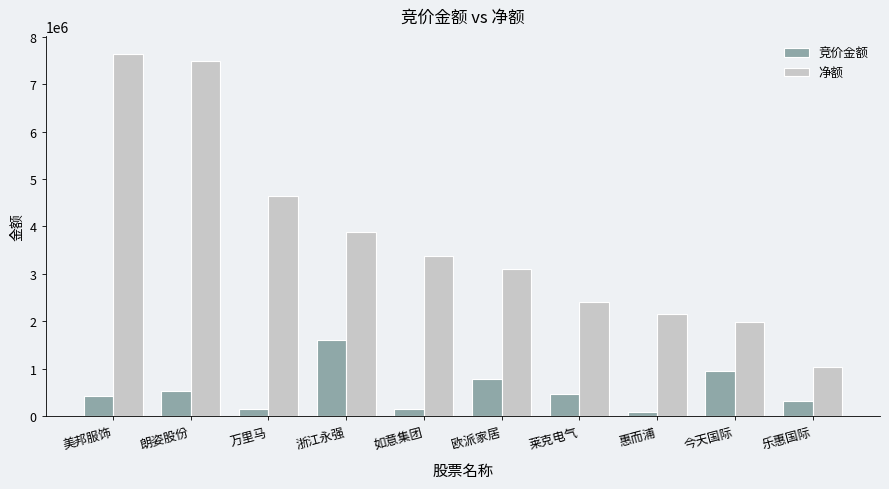

What are all the series names shown in the legend?

竞价金额, 净额